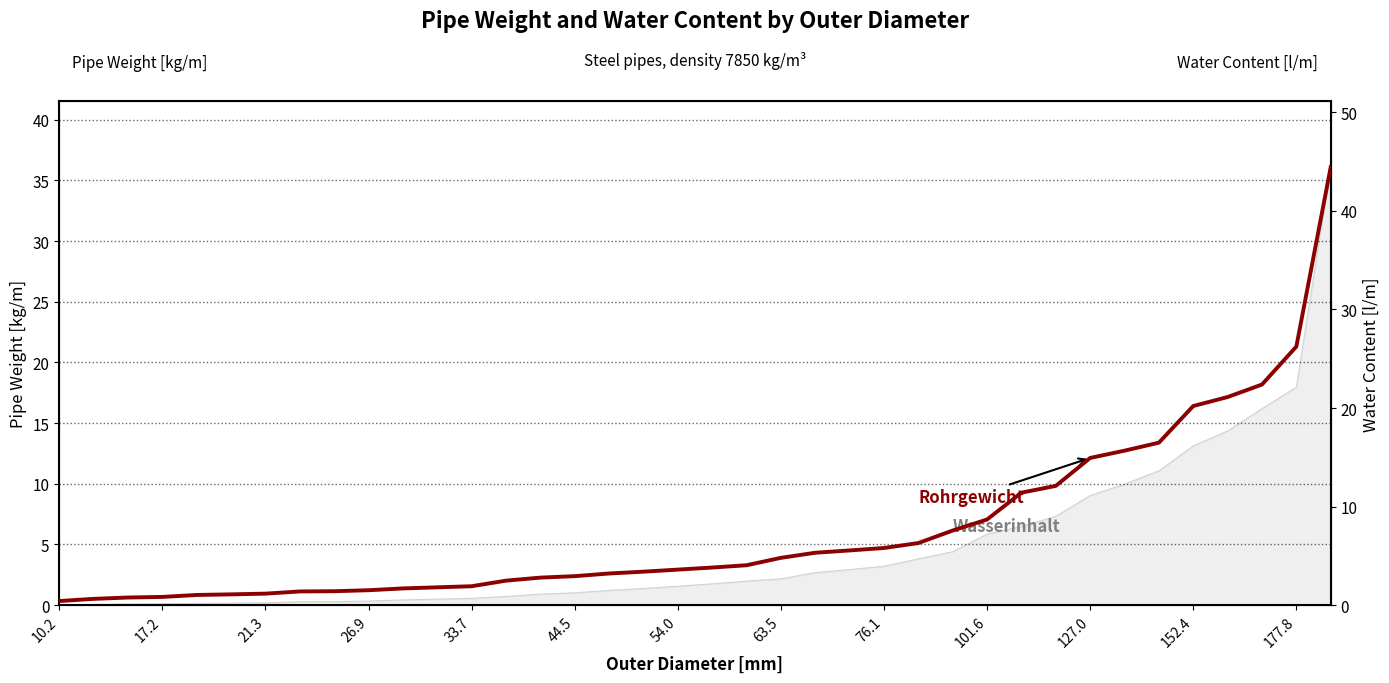

True or false: there are more than 1 points higher than both neighbors.

False